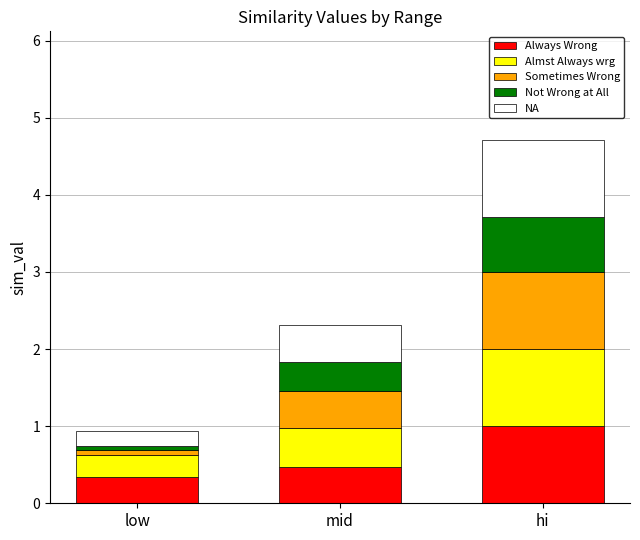

Does the chart contain any negative values?

No